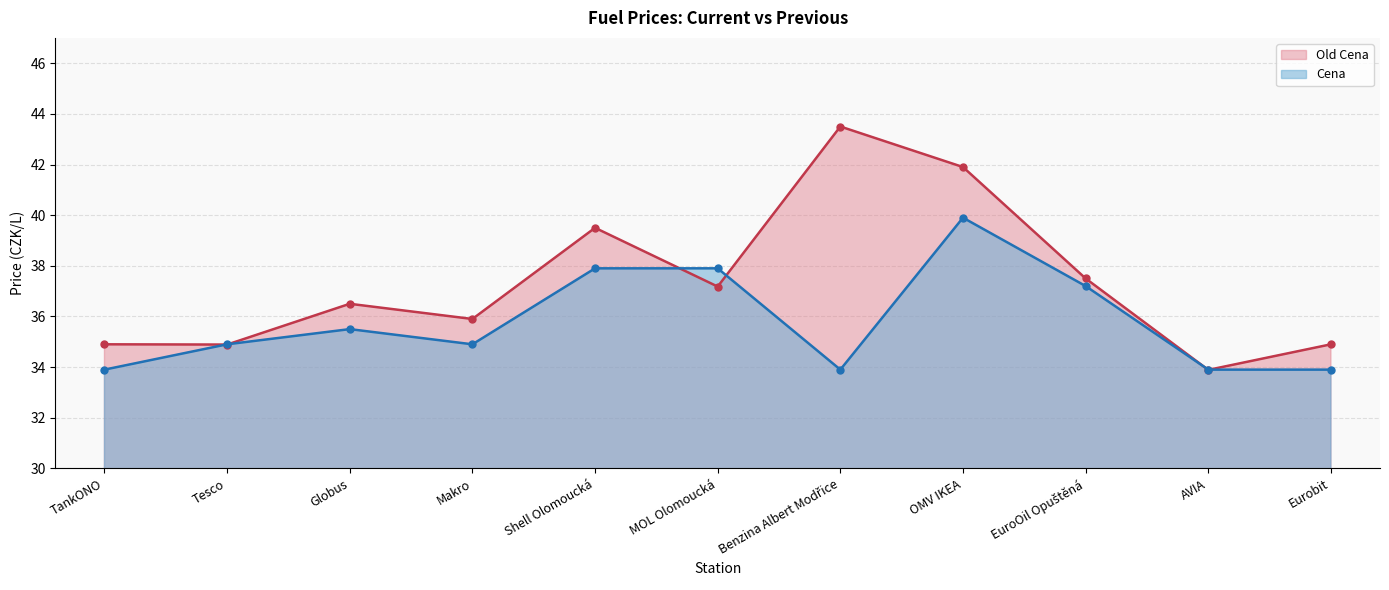

What is the approximate value of Cena at TankONO?

33.9